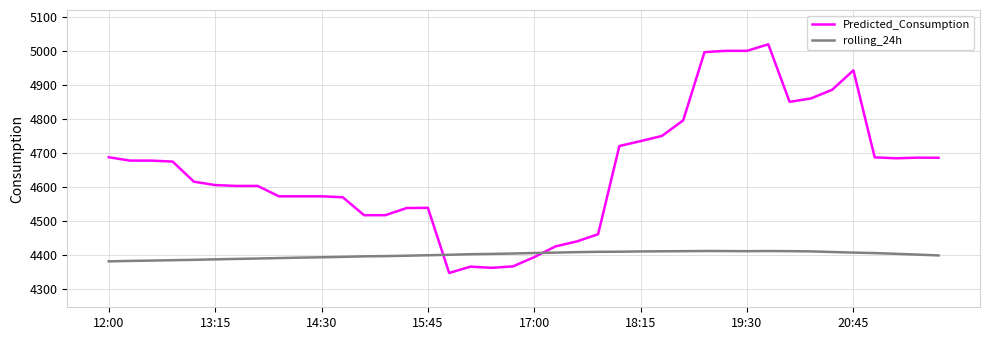

Which series has the largest total across all categories?

Predicted_Consumption